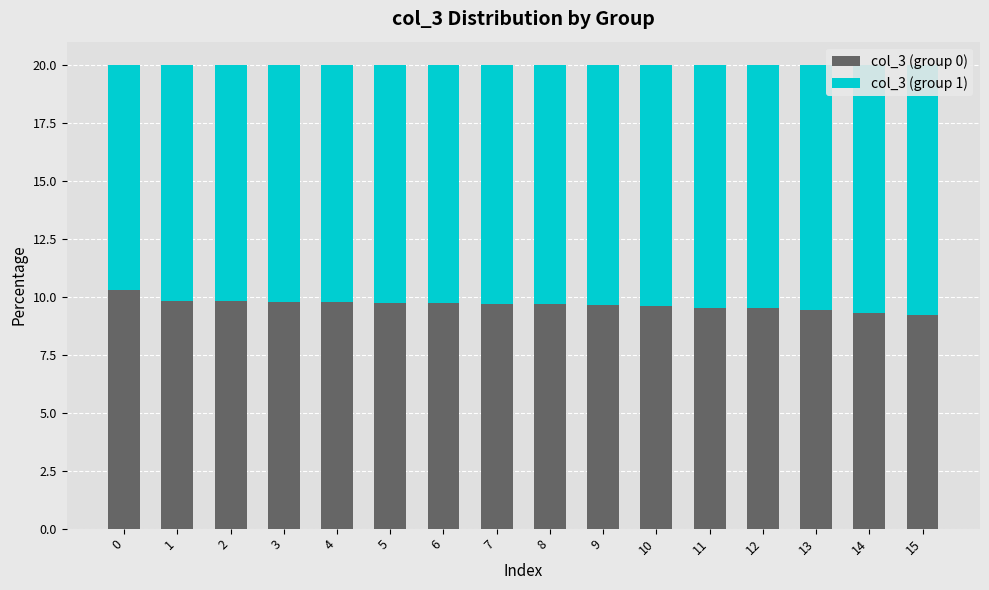

The col_3 (group 0) series shows 2.1 at 9. True or false?

False